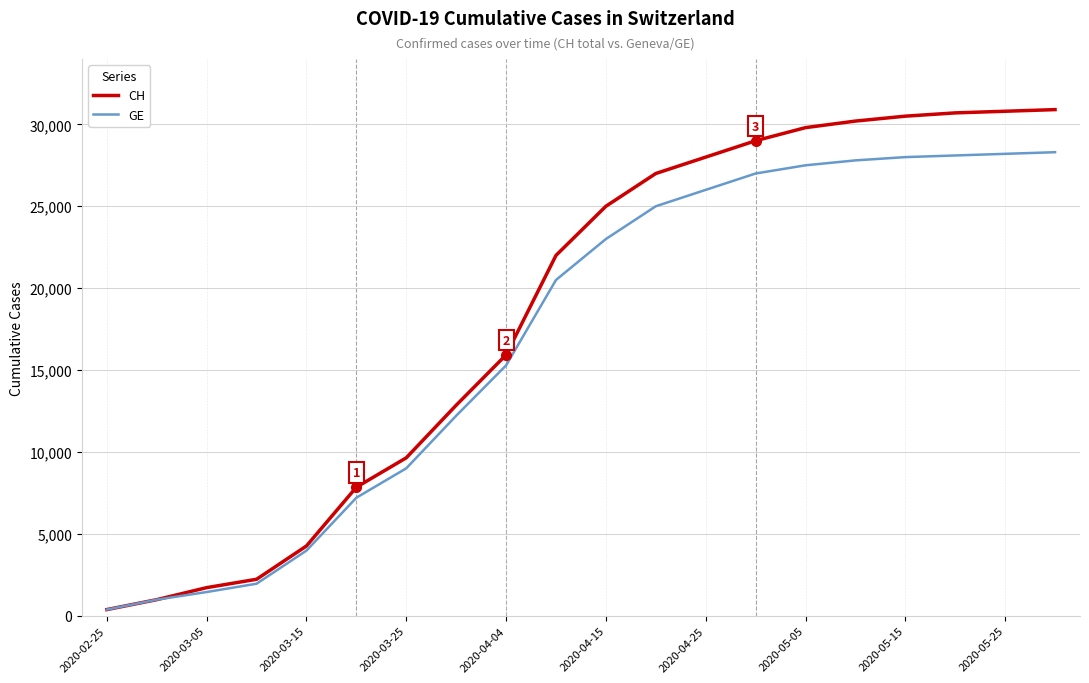

Which series has the largest total across all categories?

CH